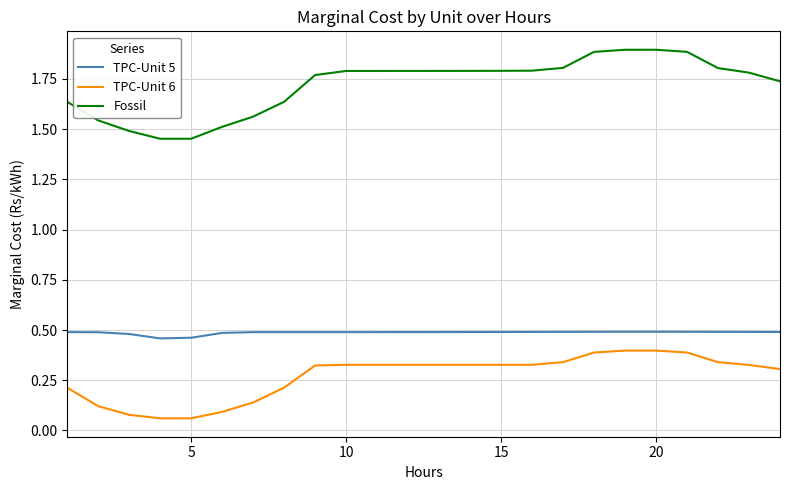

What is the maximum value shown in the chart?

1.9